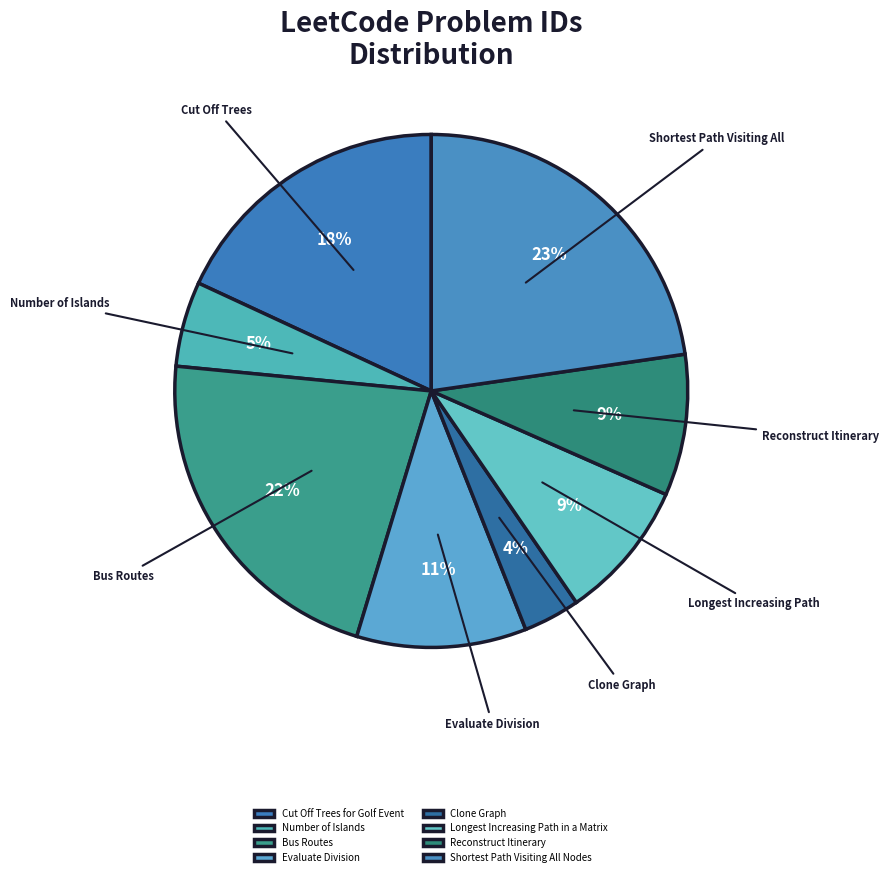

Is there any slice that represents more than half of the pie?

No